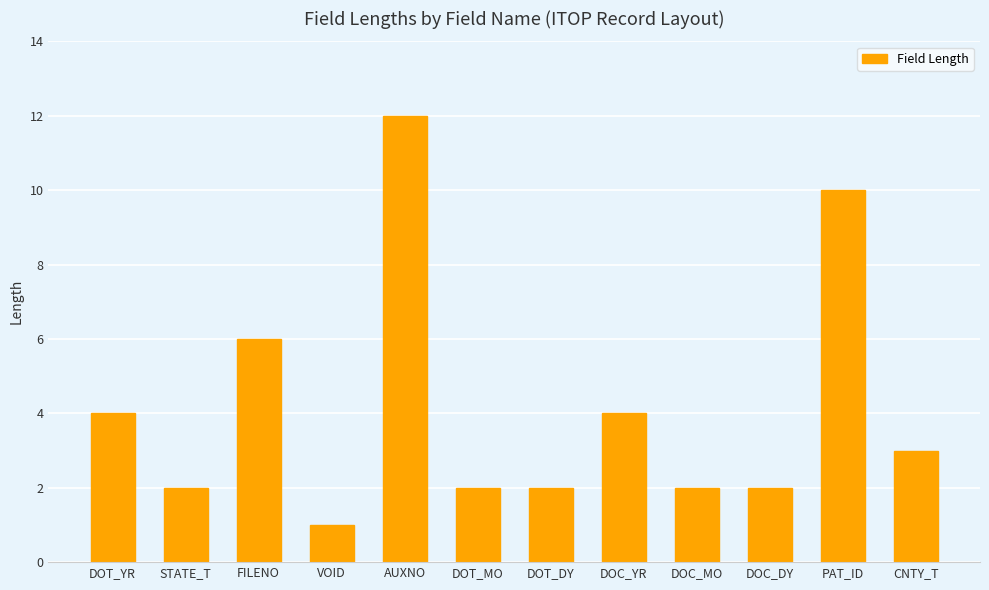

What is the ratio of the value at DOT_YR to the value at DOT_DY?

2.0